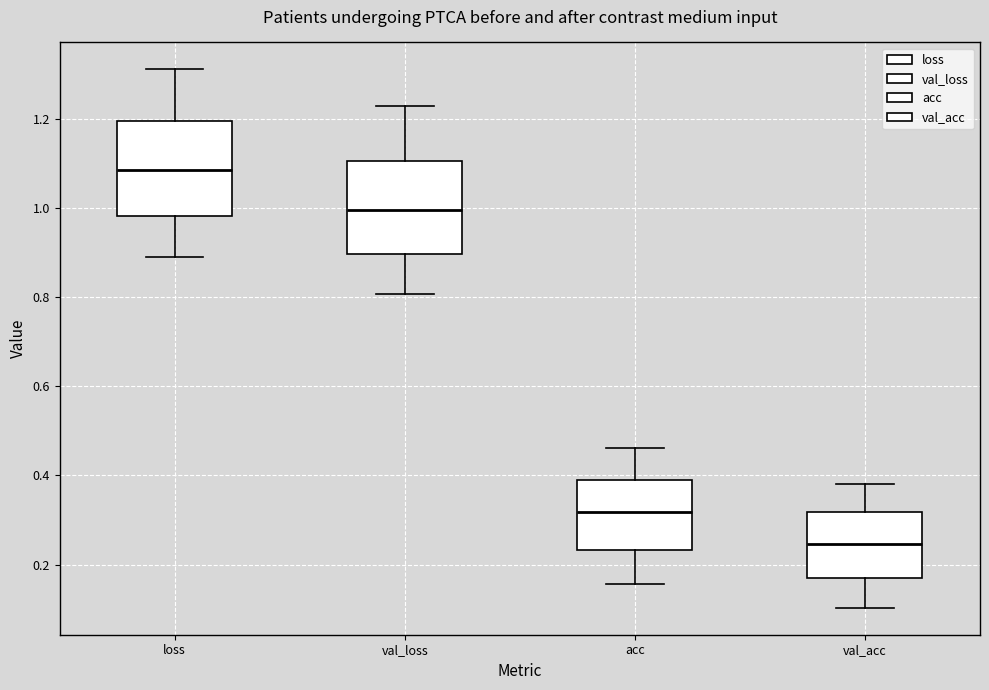

Reading left to right, read every box against the y-axis: the position of its median line, the range the box covers, and the ends of its whiskers. The values are not printed on the chart, so give them approximately, as read against the axis.

loss: median 1.08, box 0.98 to 1.20, whiskers 0.90 to 1.32
val_loss: median 1.00, box 0.90 to 1.10, whiskers 0.80 to 1.22
acc: median 0.32, box 0.24 to 0.38, whiskers 0.16 to 0.46
val_acc: median 0.24, box 0.16 to 0.32, whiskers 0.10 to 0.38